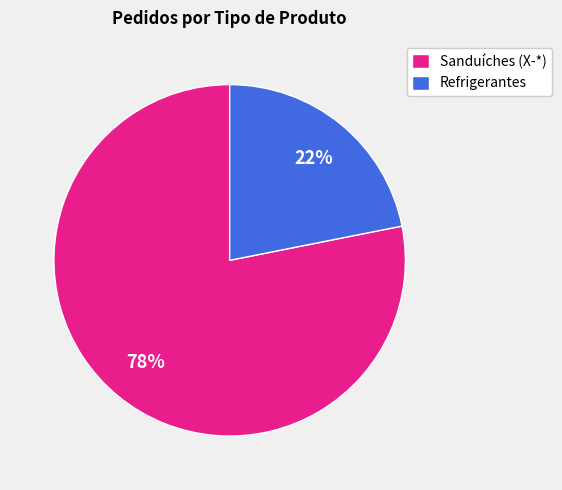

Combined, do Refrigerantes and Sanduíches (X-*) account for over 50%?

Yes